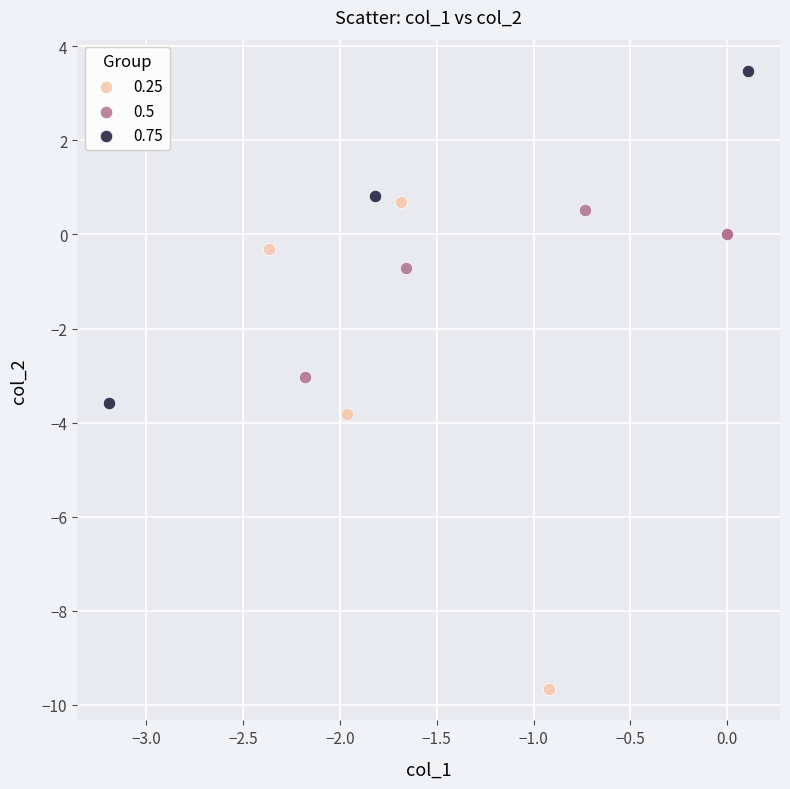

Which series has the widest spread of Y values?

0.25